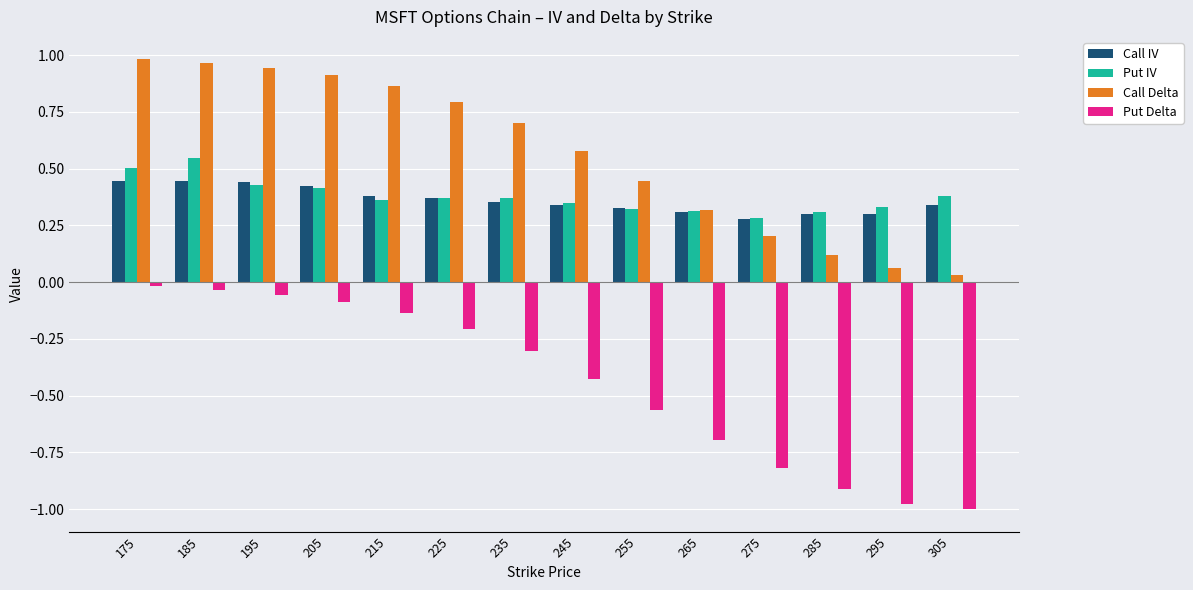

What are all the series names shown in the legend?

Call IV, Put IV, Call Delta, Put Delta